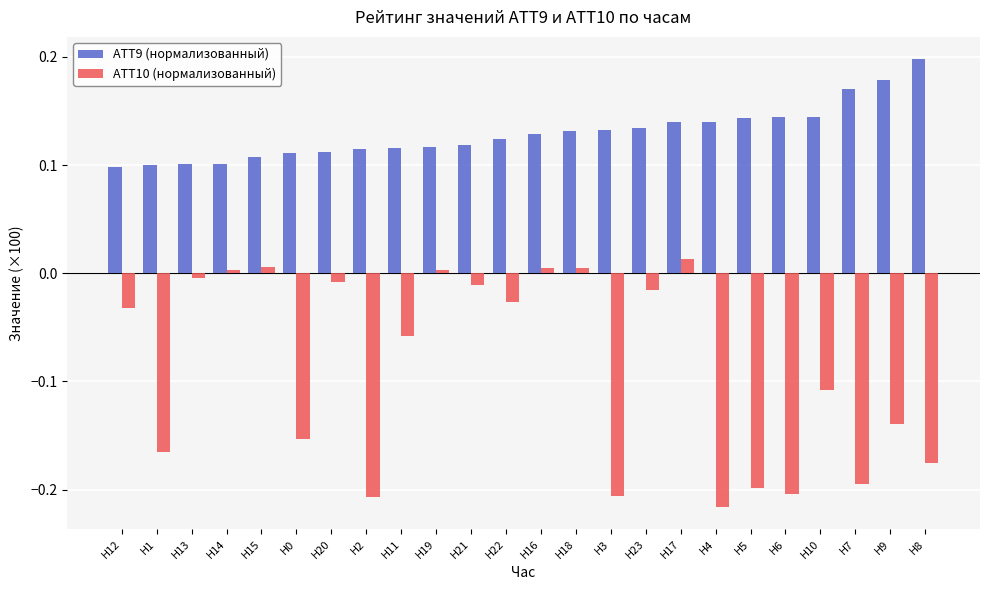

What is the spread (max minus min) of values at H10?

0.3